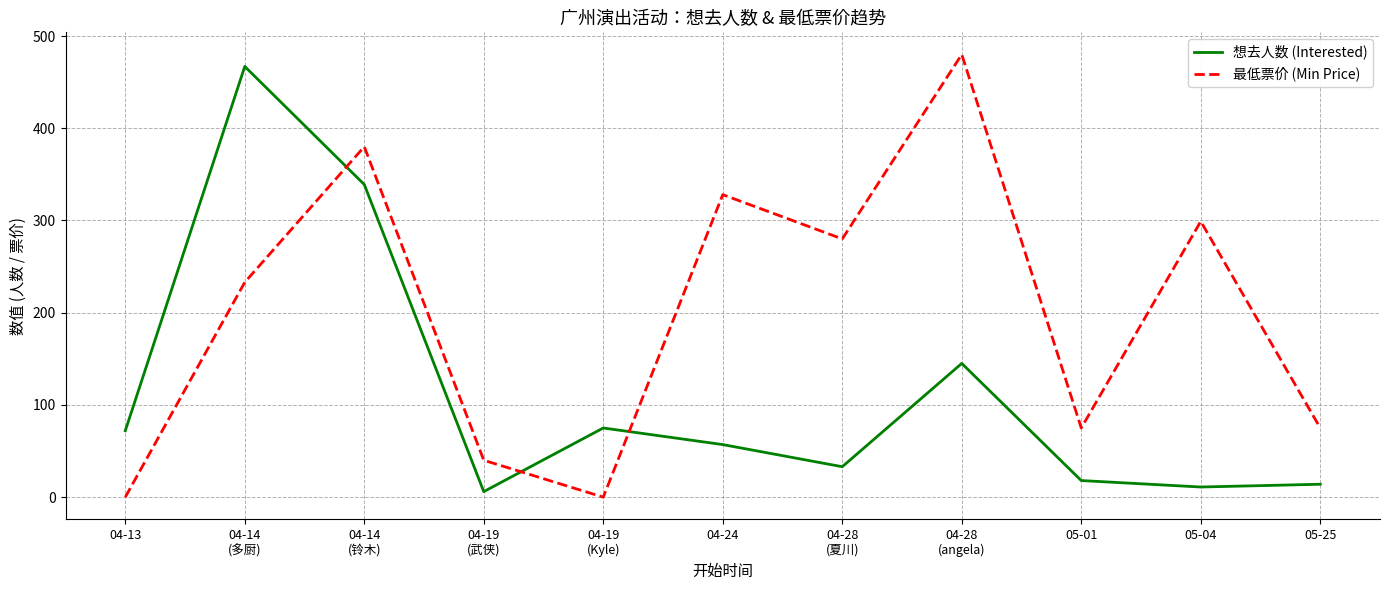

Is it true that 最低票价 (Min Price) equals 132 at 04-28
(夏川)?

False